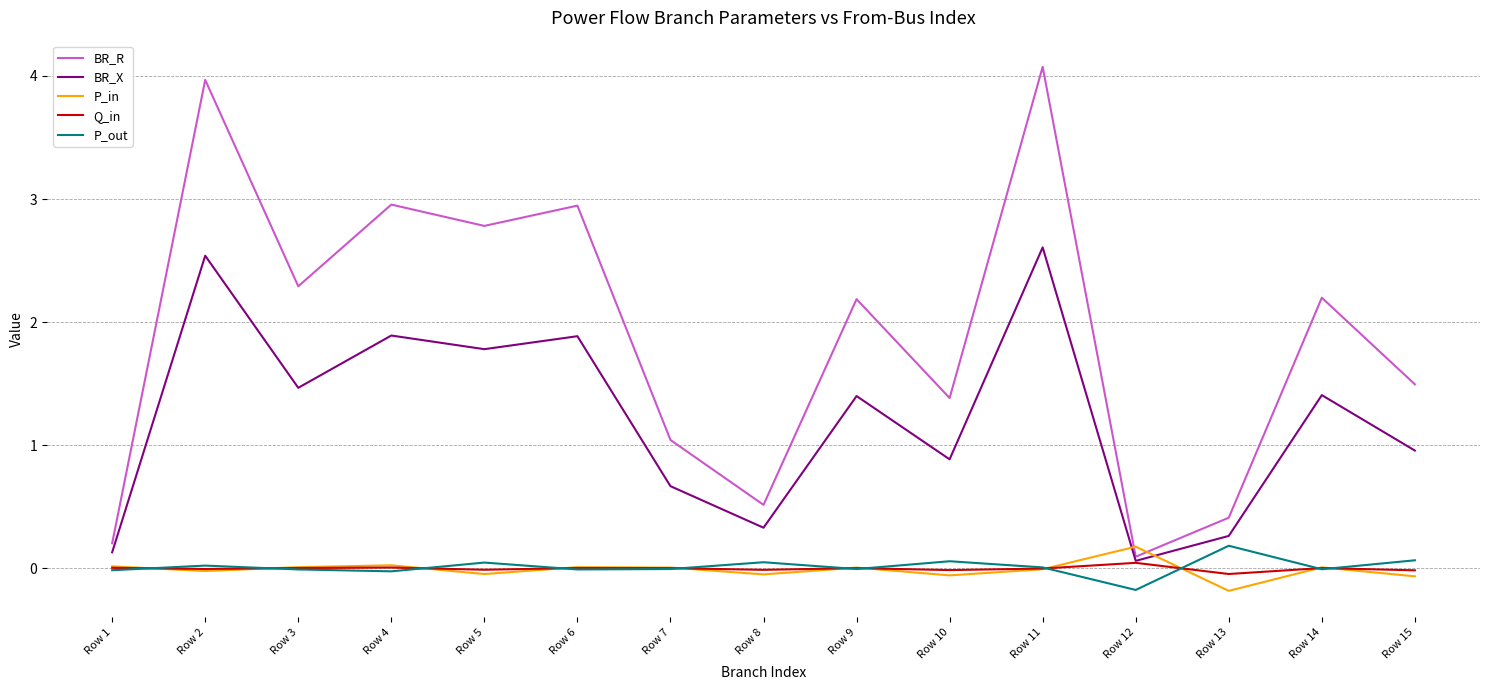

Is the value of BR_X at Row 2 greater than the value of P_out at Row 4?

Yes